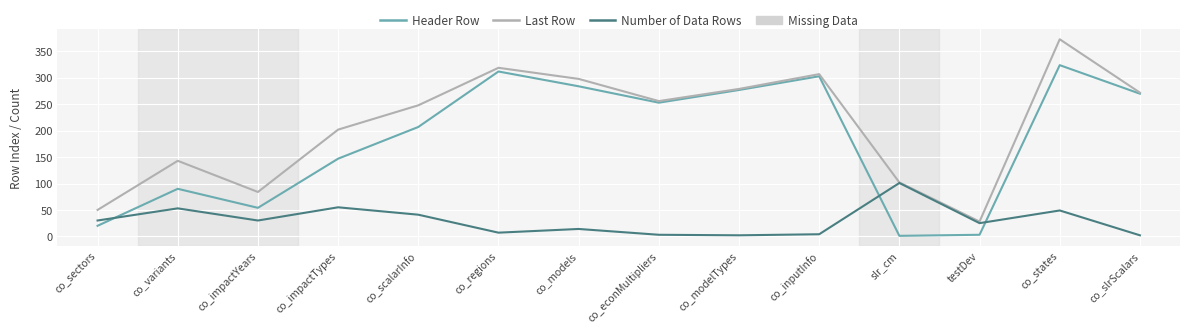

Which series has the largest range (max minus min)?

Last Row